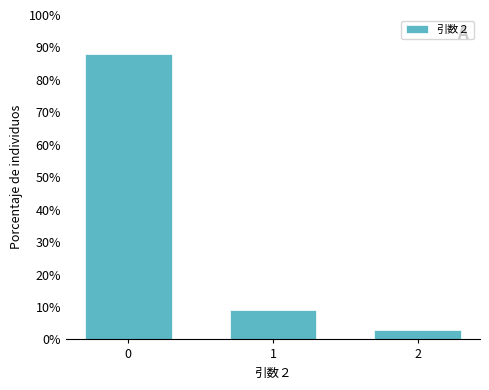

Reading left to right, list all the values displayed in this chart.

87.9	9.1	3.0